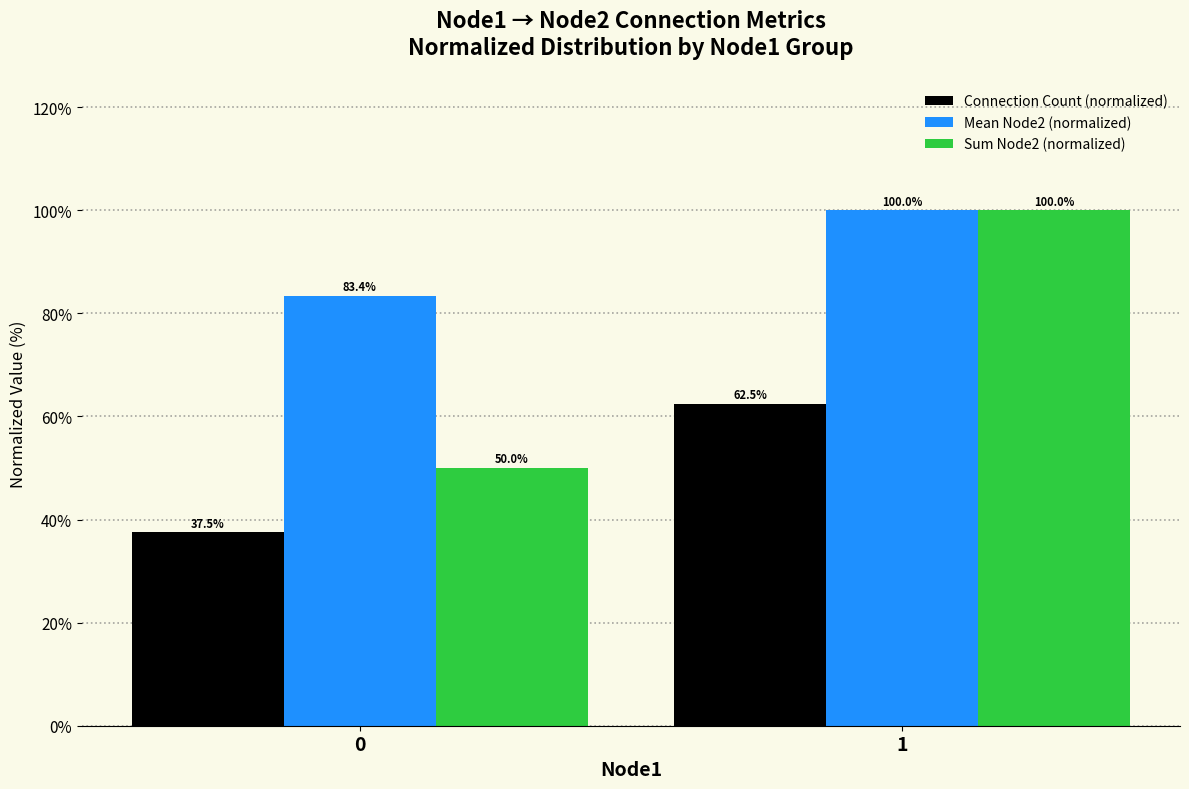

What are all the series names shown in the legend?

Connection Count (normalized), Mean Node2 (normalized), Sum Node2 (normalized)